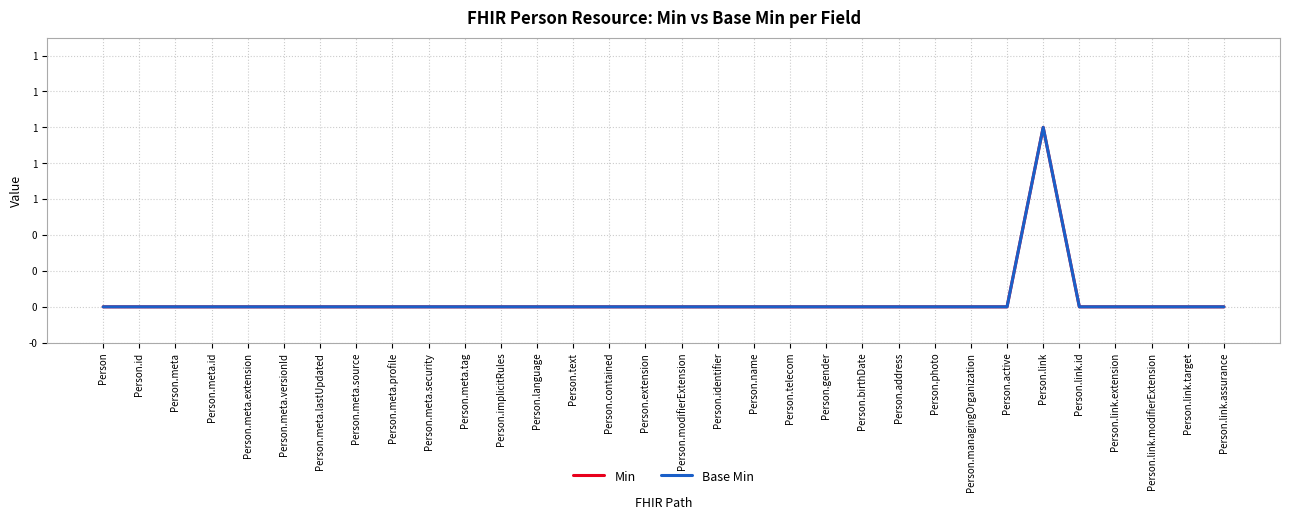

At which category is the sum across all series the highest?

Person.link